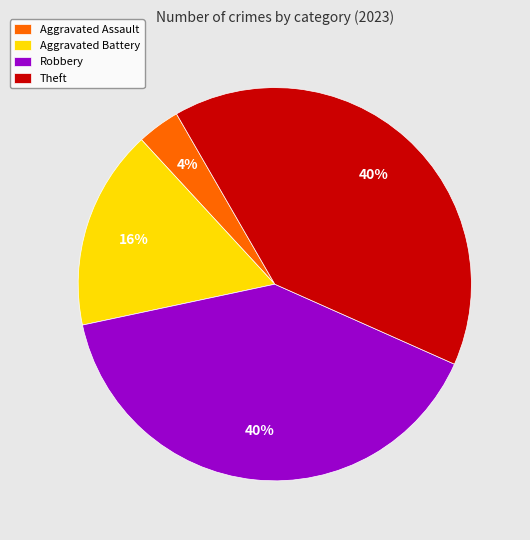

To the nearest percent, what is the combined percentage of Aggravated Assault and Theft?

44%